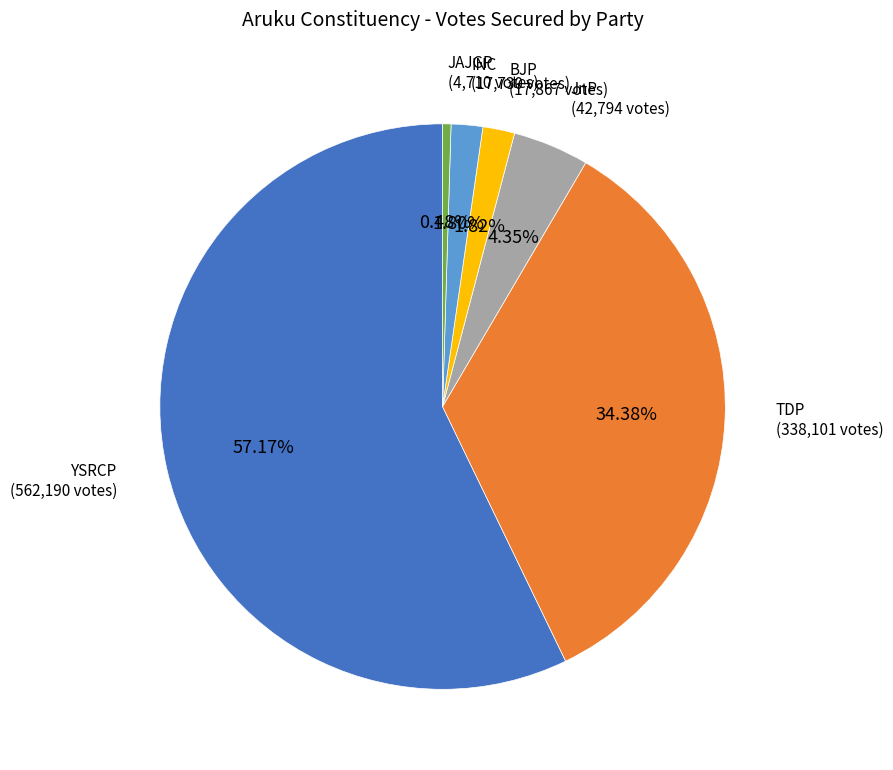

How many segments does this pie chart have?

6